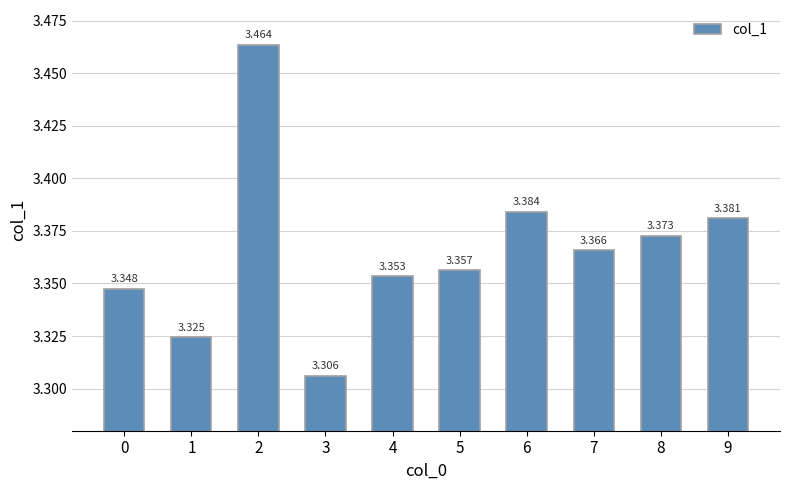

List the labels in order of value, largest first.

2, 6, 9, 8, 7, 5, 4, 0, 1, 3